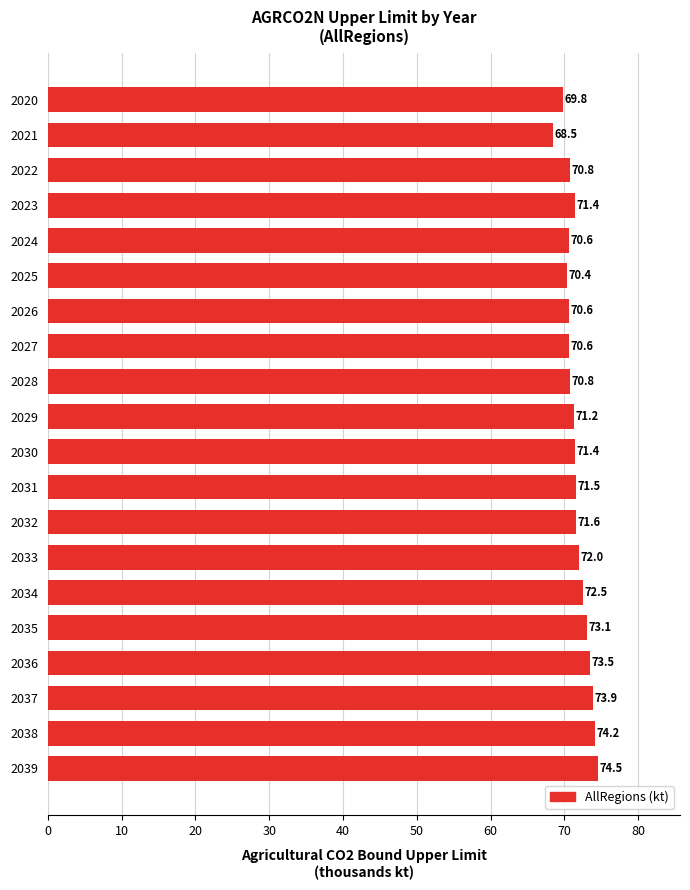

At which label is the value closest to 71?

2028